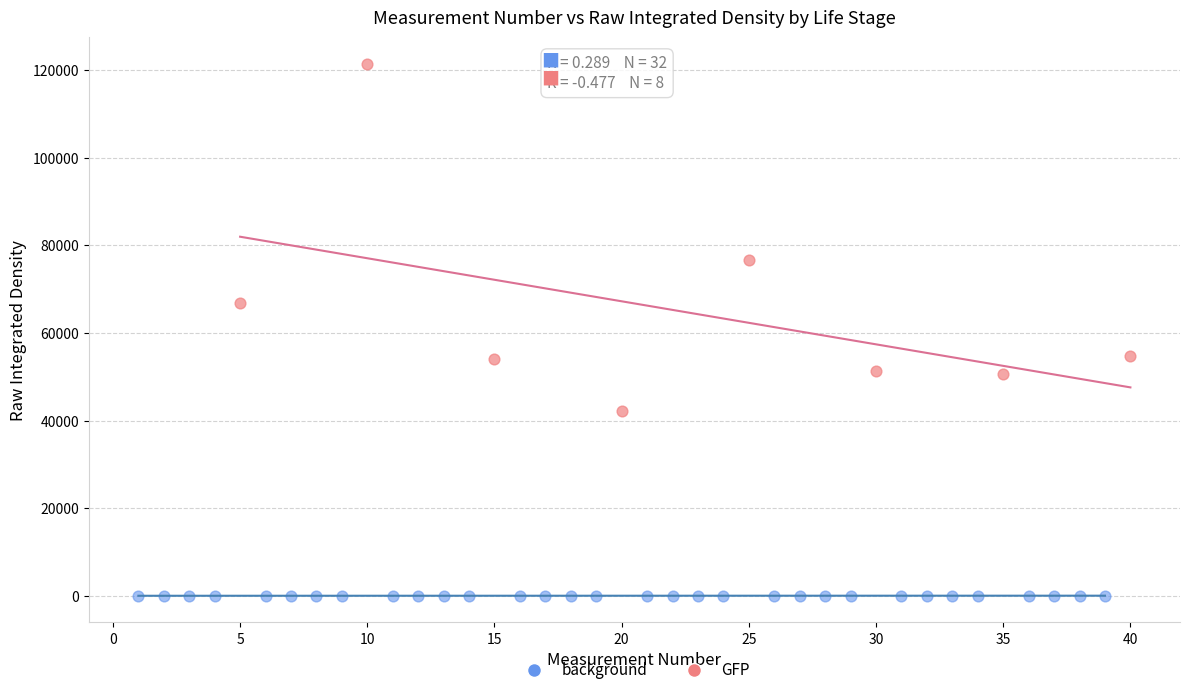

Which series contains the highest Y value?

GFP